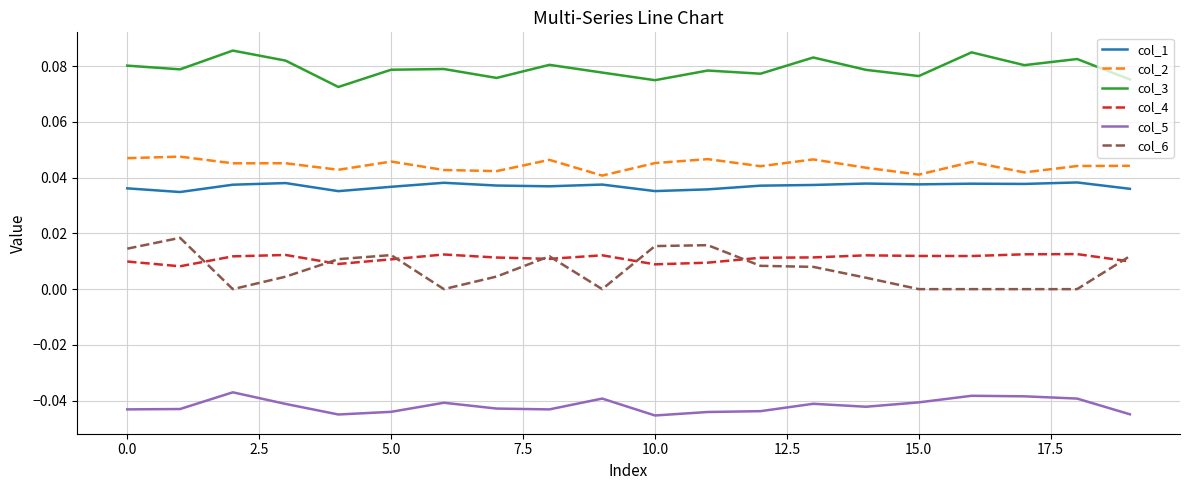

True or false: col_4 and col_5 cross at least once.

False